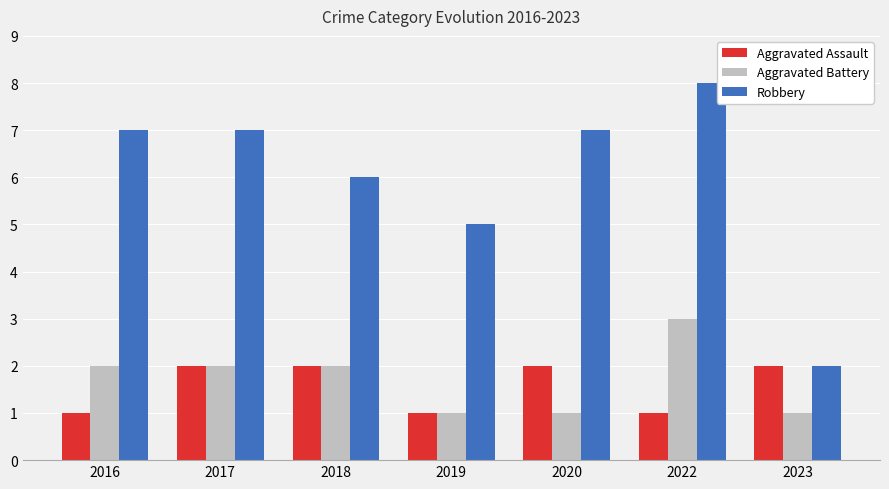

True or false: Aggravated Assault has a value of 2 at 2020.

True